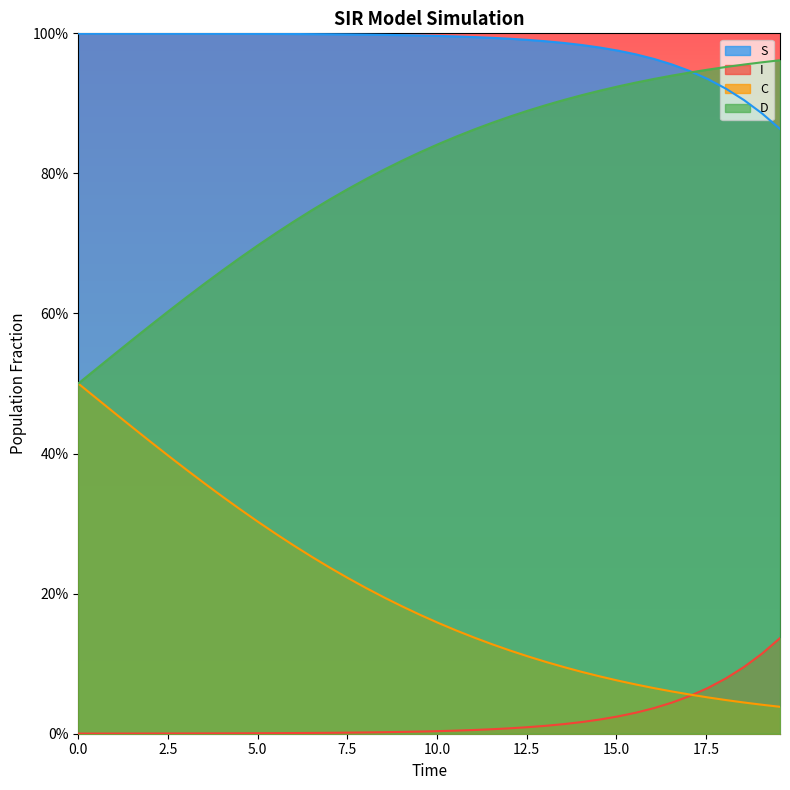

True or false: D and C cross at least once.

False